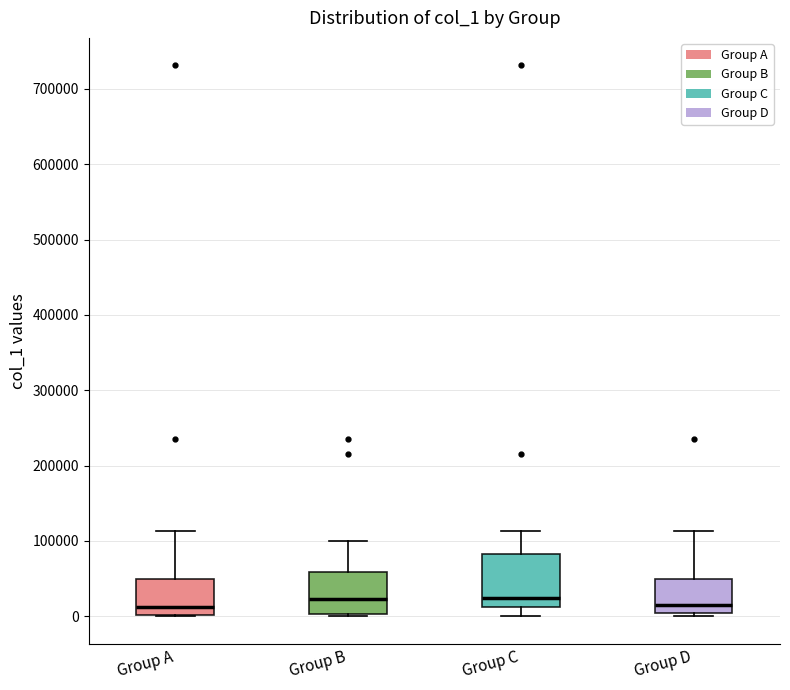

Reading left to right, read every box against the y-axis: the position of its median line, the range the box covers, and the ends of its whiskers. The values are not printed on the chart, so give them approximately, as read against the axis.

Group A: median 10000, box 0 to 50000, whiskers 0 to 110000
Group B: median 20000, box 0 to 60000, whiskers 0 to 100000
Group C: median 20000, box 10000 to 80000, whiskers 0 to 110000
Group D: median 20000, box 0 to 50000, whiskers 0 (just below the box's lower edge) to 110000